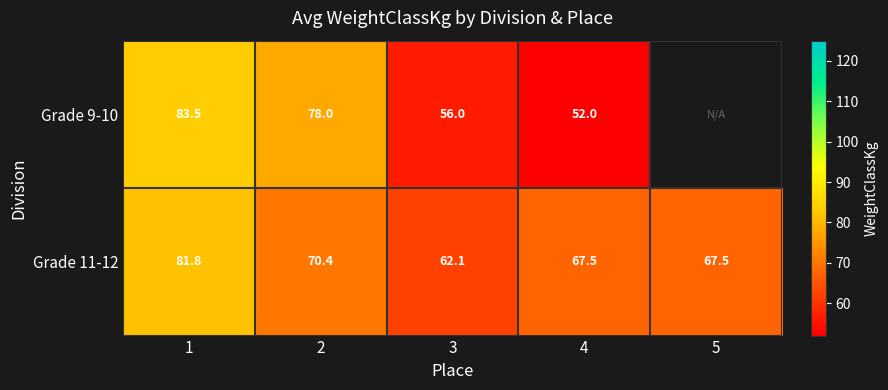

The Grade 11-12 series shows 70.4 at 2. True or false?

True